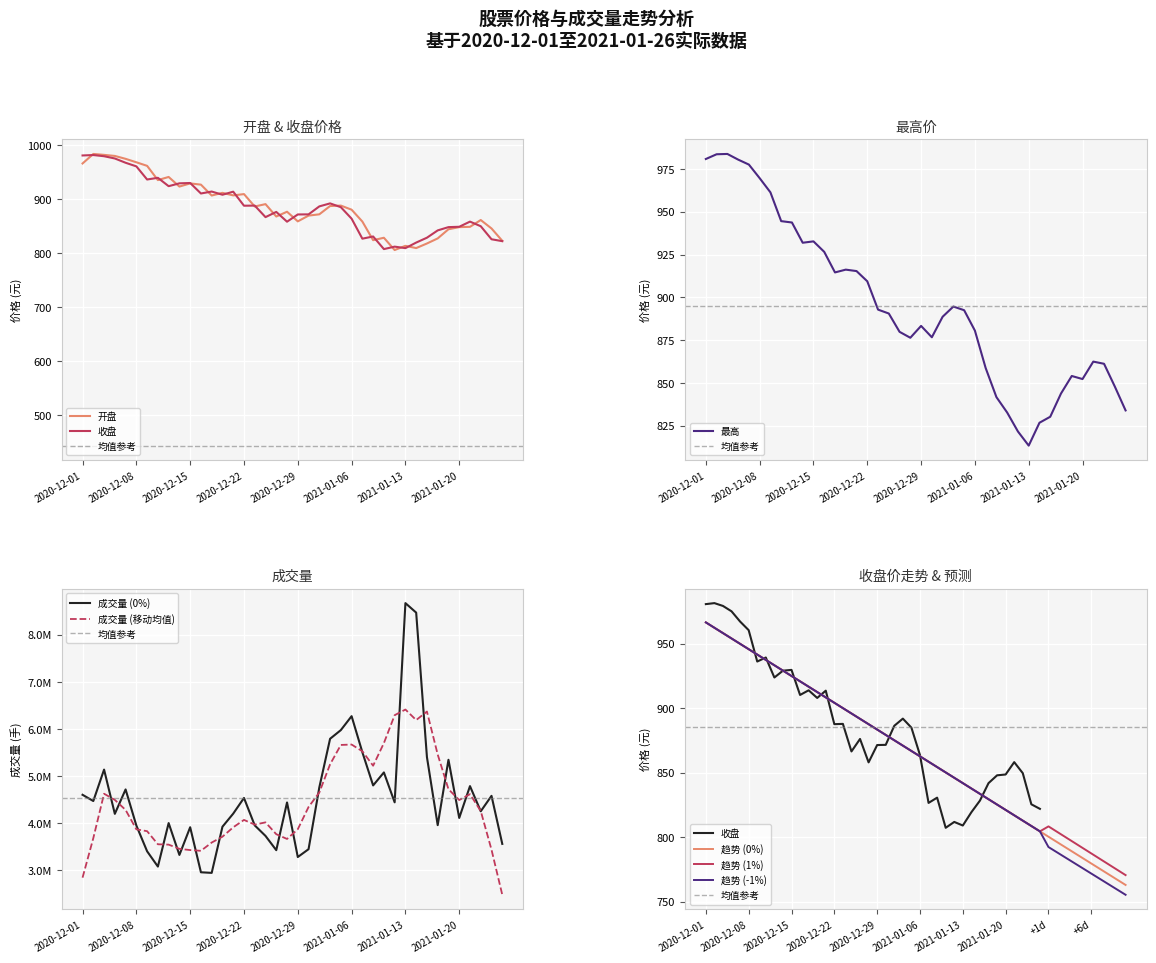

What is the lowest value of the 趋势 (-1%) series?

755.4